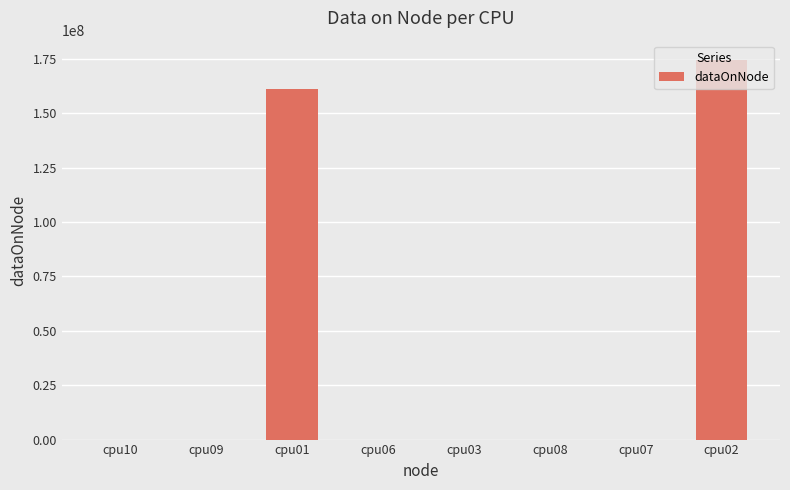

At which label is the value closest to 87271588?

cpu01